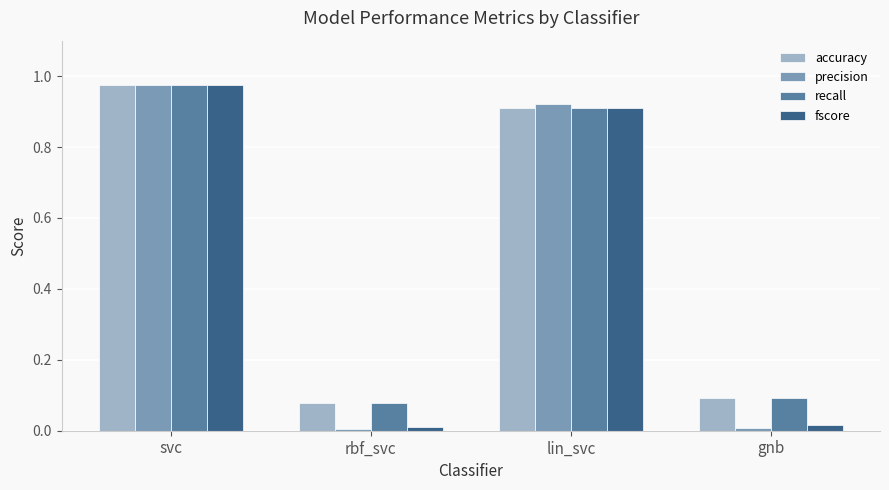

Does the chart contain any negative values?

No